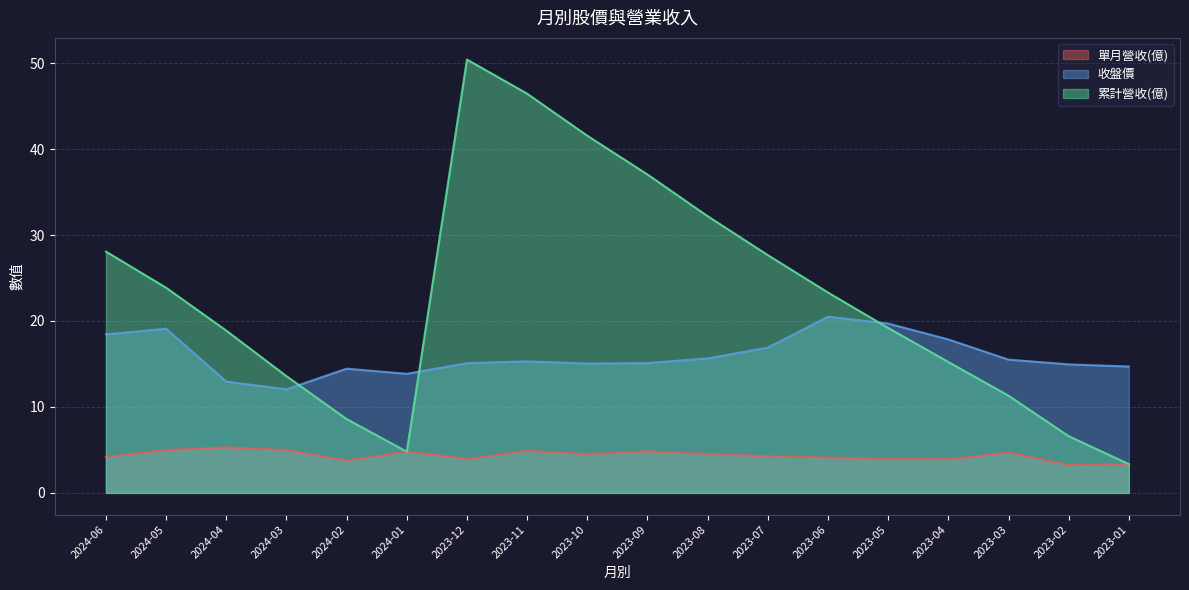

At 2023-06, list the series in order from smallest to largest.

單月營收(億), 收盤價, 累計營收(億)